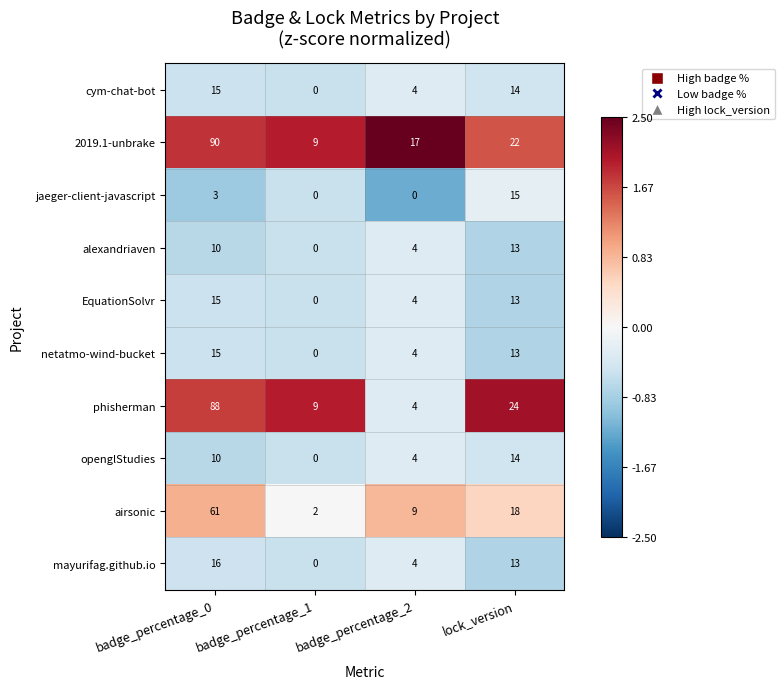

The value of openglStudies at badge_percentage_0 is 4. True or false?

False